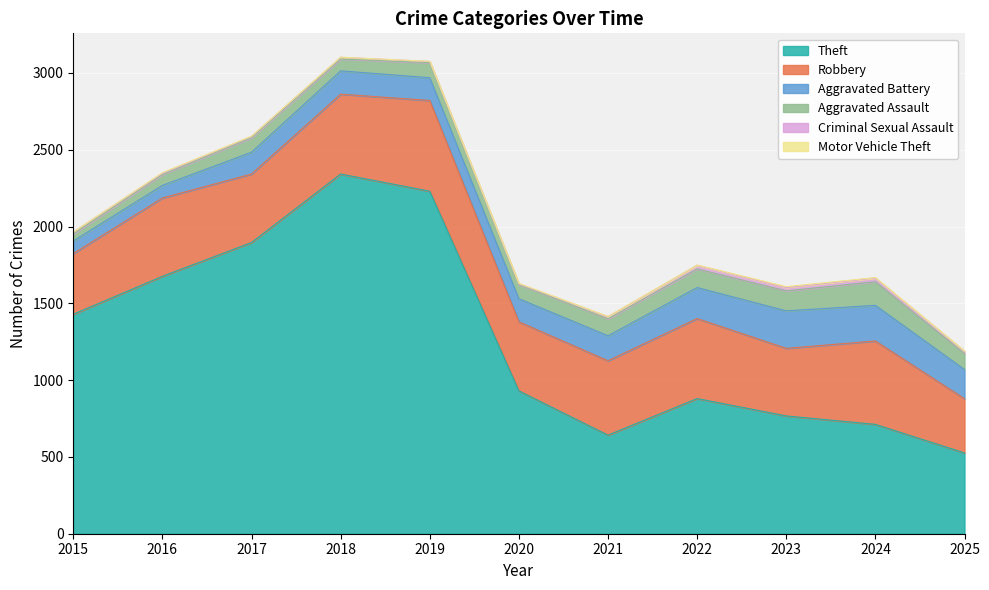

At which category is the sum across all series the highest?

2018